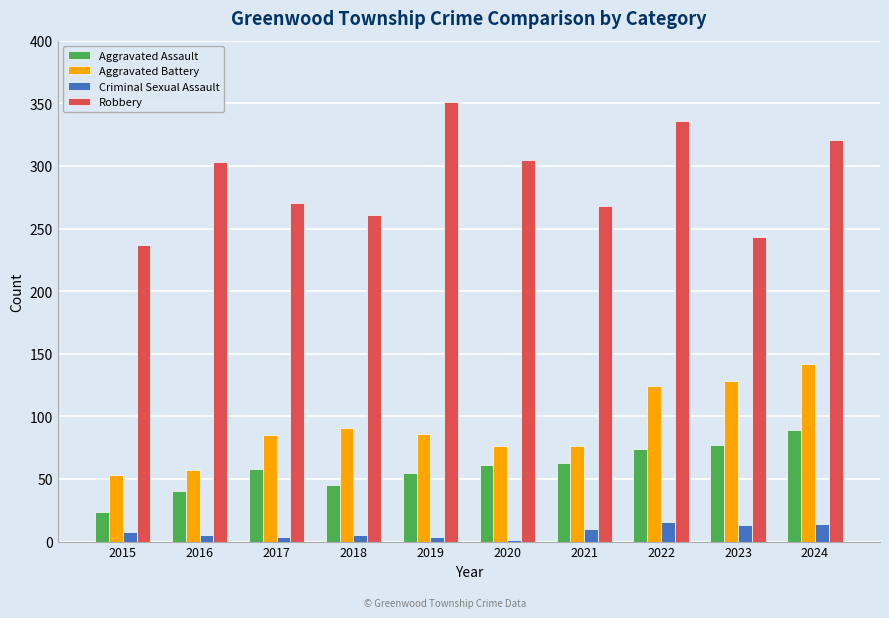

What is the sum of all Criminal Sexual Assault values?

80